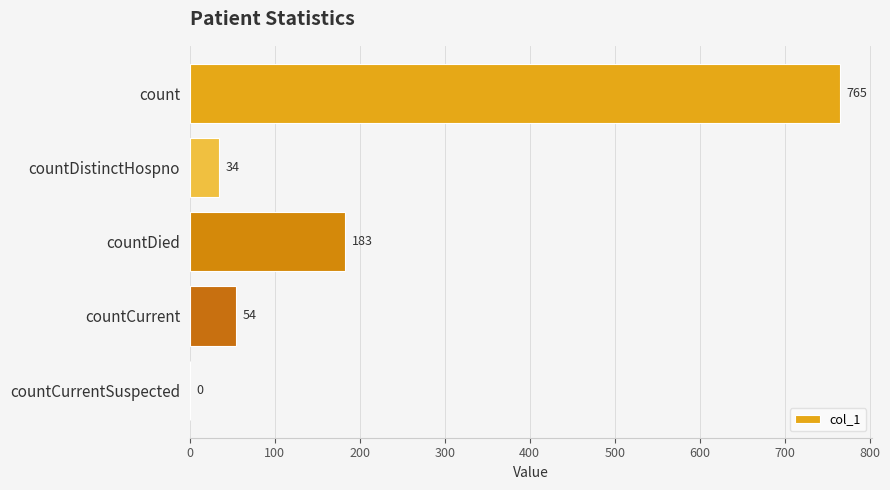

Reading top to bottom, transcribe all the data shown in this chart.

count=765	countDistinctHospno=34	countDied=183	countCurrent=54	countCurrentSuspected=0